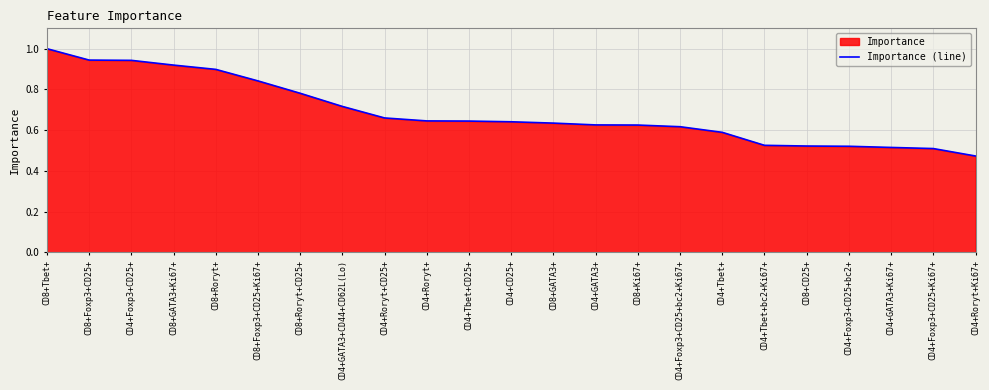

Does the chart display data point markers on the line(s)?

No